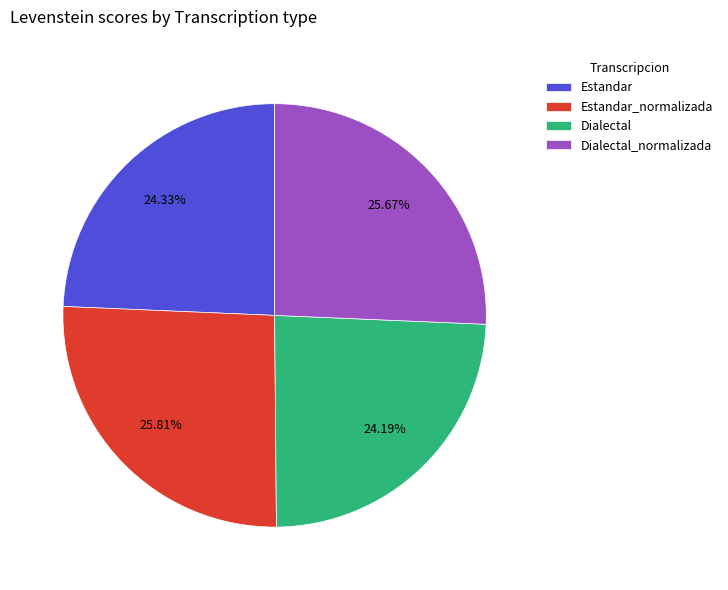

Does Dialectal account for over 50% of the chart?

No